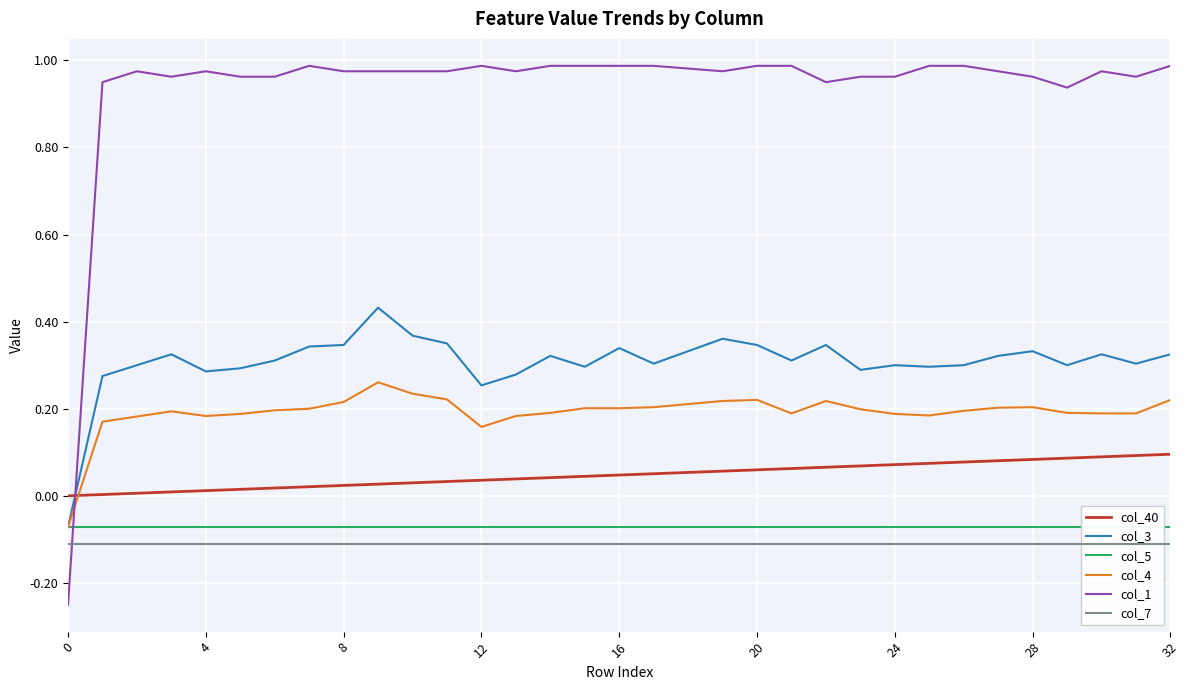

How many interior local peaks does the col_1 series have?

5